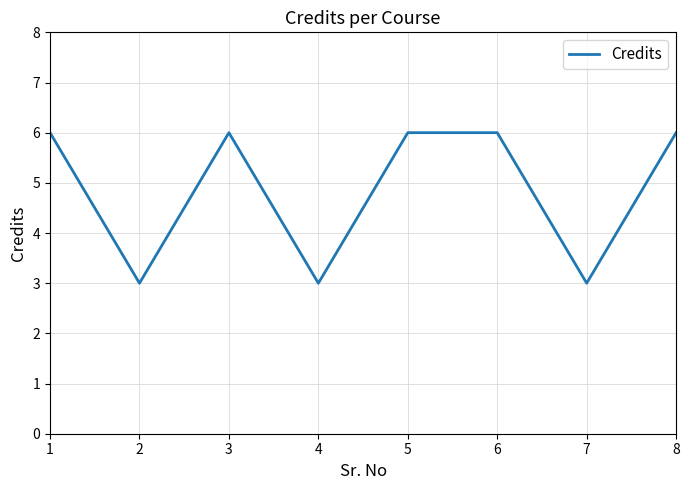

Reading right to left, transcribe all the data shown in this chart.

6	3	6	6	3	6	3	6